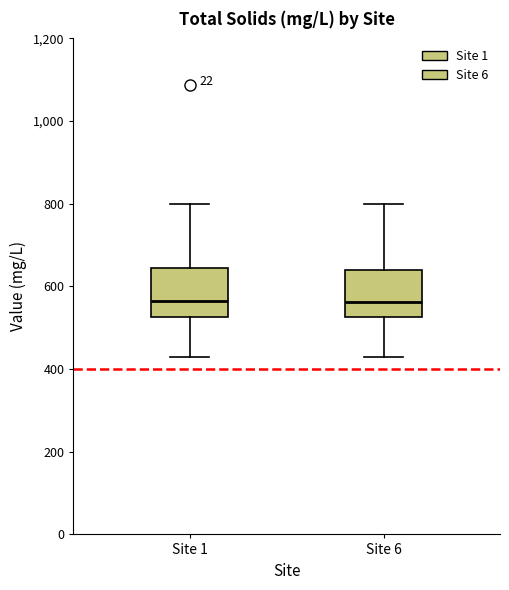

Where does the upper whisker of the box for Site 1 end on the y-axis? The values are not printed on the chart, so give them approximately, as read against the axis.

800